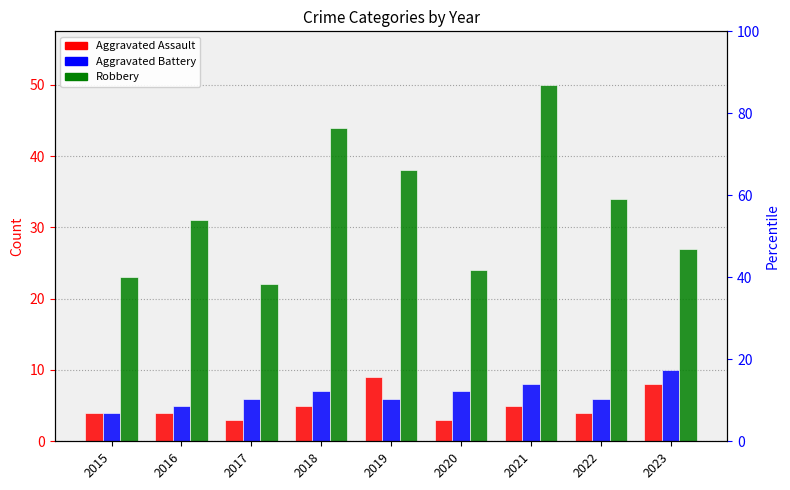

At which label does Aggravated Battery first exceed 6?

2018